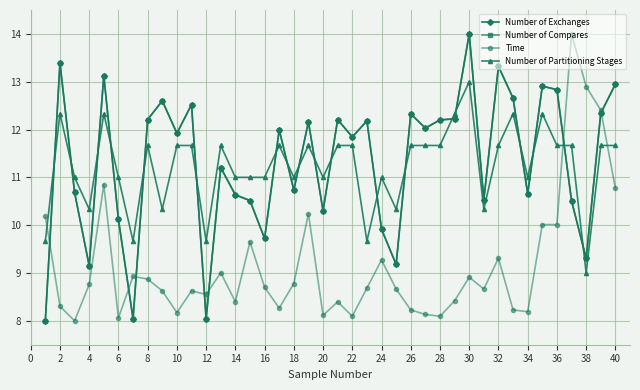

Which series ends up on top after the final intersection of Number of Partitioning Stages and Number of Exchanges?

Number of Exchanges